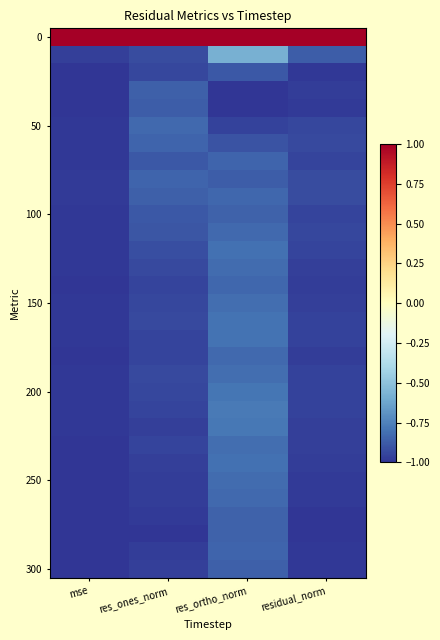

What is the minimum value shown in the chart?

-1.0